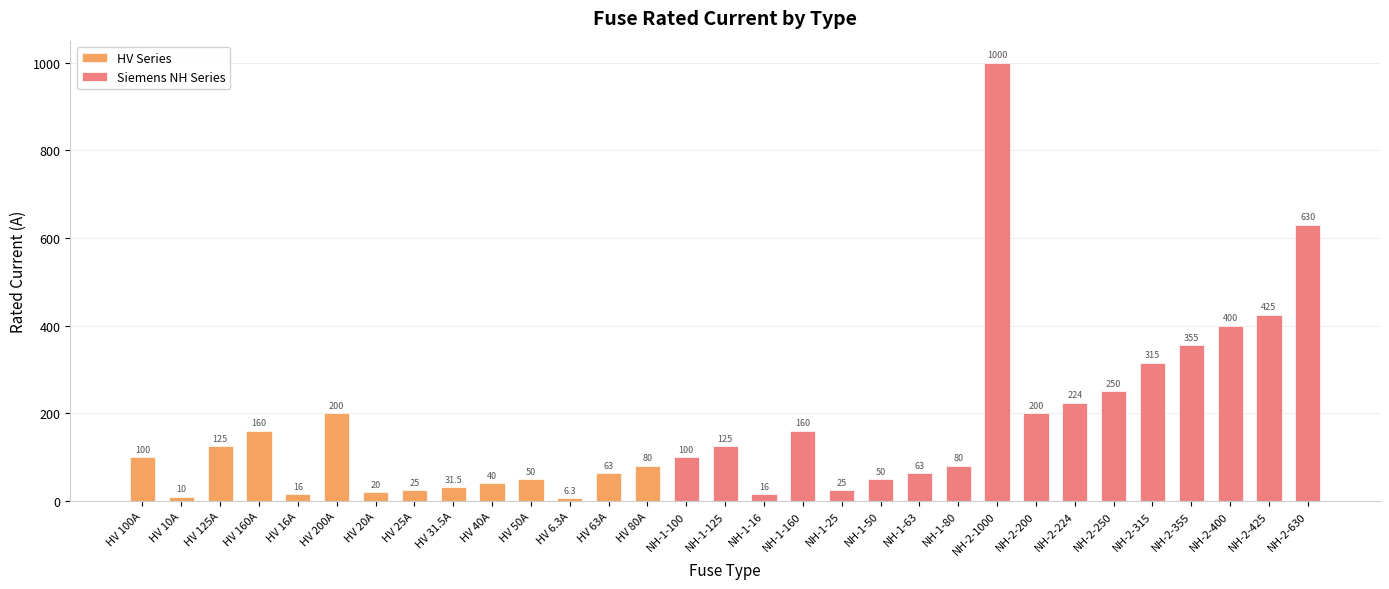

What is the value of the 7th bar from the left?

20.0